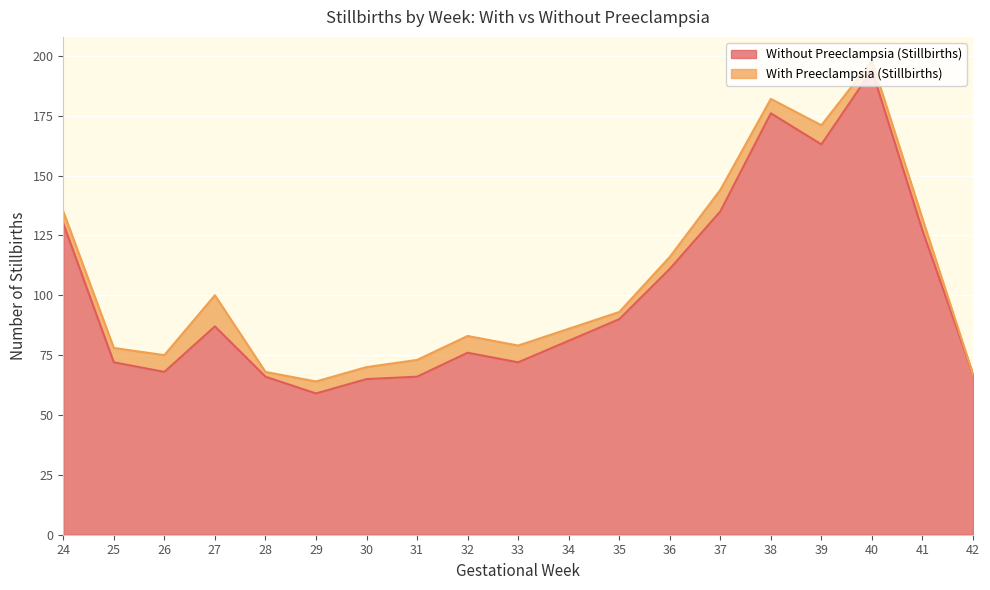

How many points are higher than both their immediate neighbors (excluding endpoints)?

4